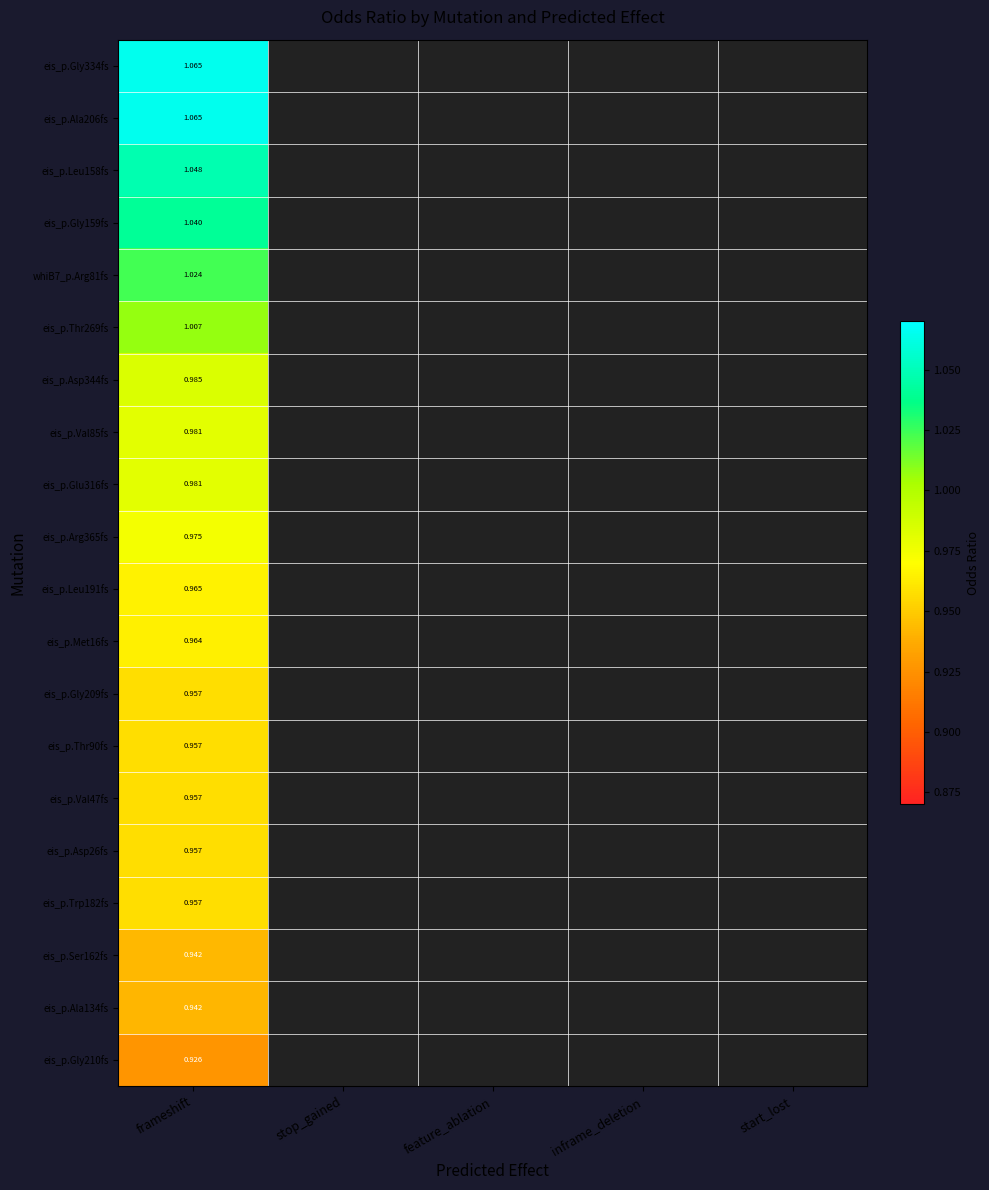

Where is eis_p.Val85fs nearest to the value 0?

frameshift